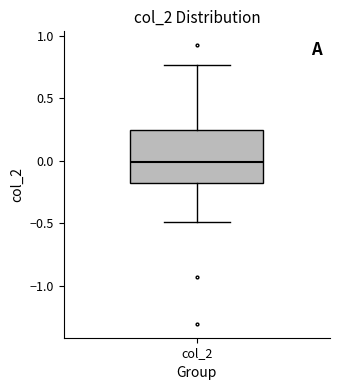

Where is the upper edge of the box for col_2 on the y-axis? The values are not printed on the chart, so give them approximately, as read against the axis.

0.25